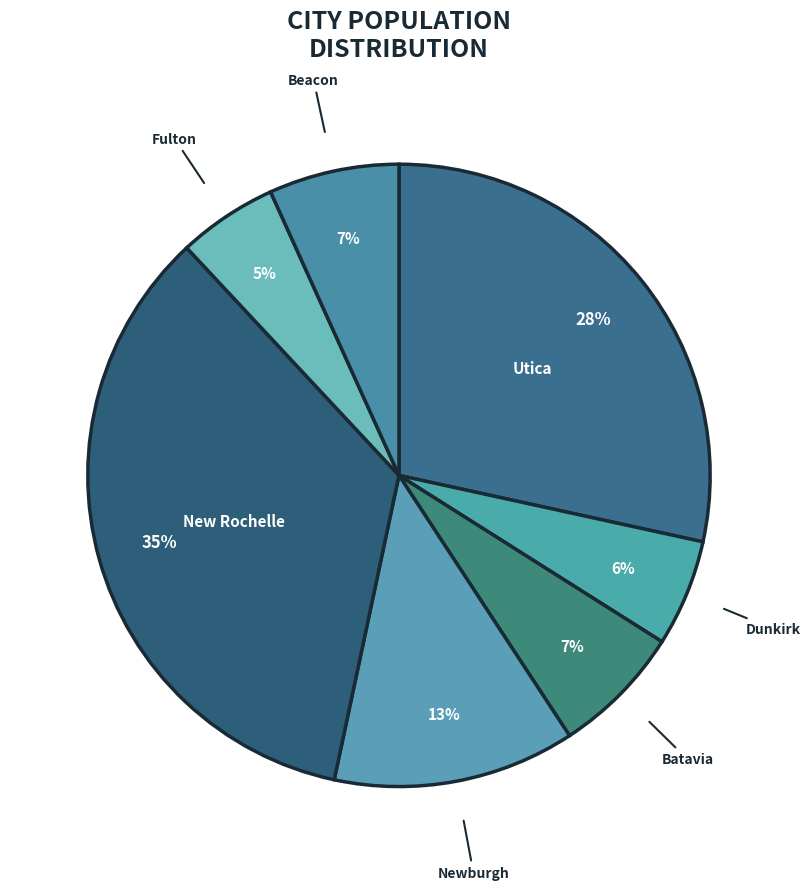

How many segments does this pie chart have?

7